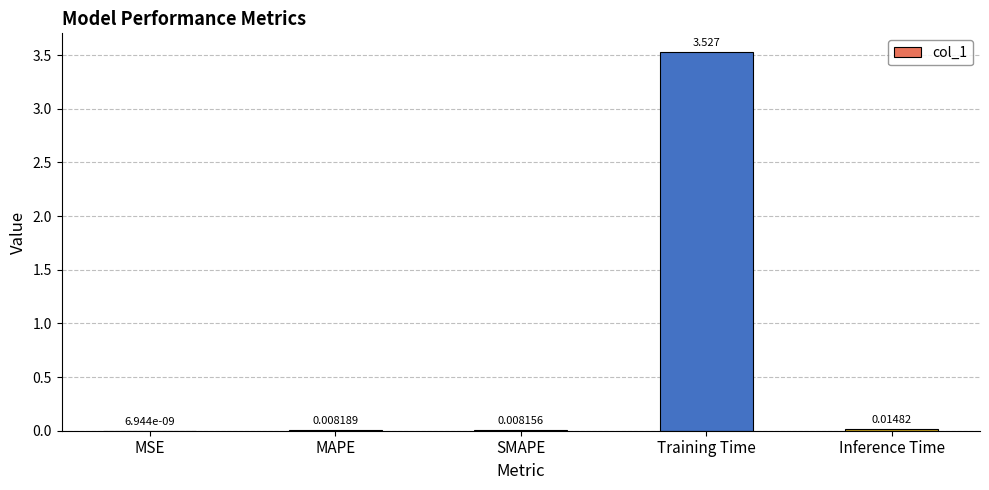

Which has a higher value, MAPE or MSE?

MAPE